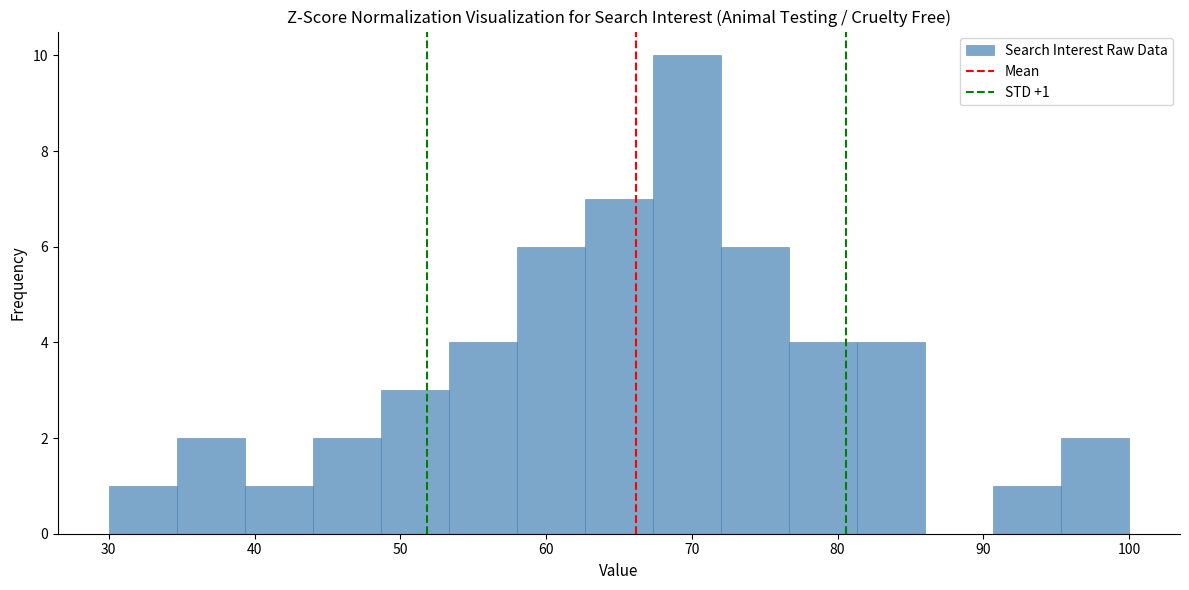

Which range on the x-axis has the tallest bar?

67 to 72